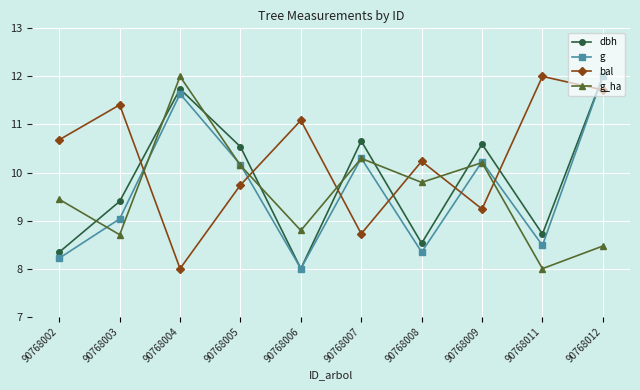

Does the chart display data point markers on the line(s)?

Yes